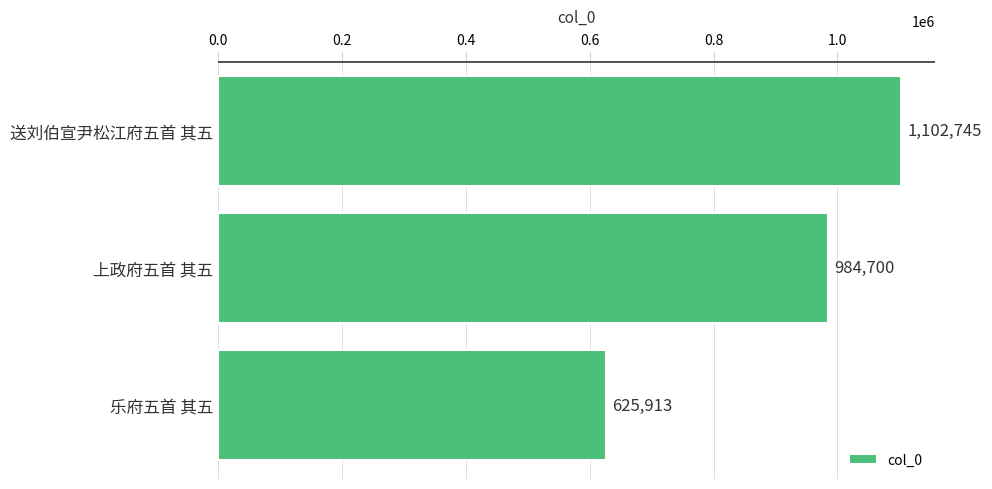

Rank the categories by value from lowest to highest.

乐府五首 其五, 上政府五首 其五, 送刘伯宣尹松江府五首 其五